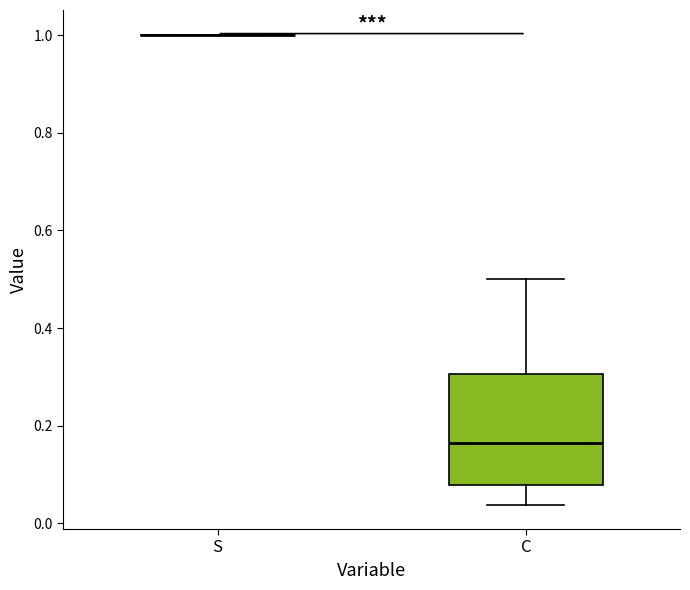

Reading left to right, transcribe this box plot: for each box, give where its median line is, the range the box spans, and where its two whiskers end, as read against the y-axis. The values are not printed on the chart, so give them approximately, as read against the axis.

S: box collapsed to a line at 1.00, whiskers 1.00 to 1.00
C: median 0.16, box 0.08 to 0.30, whiskers 0.04 to 0.50